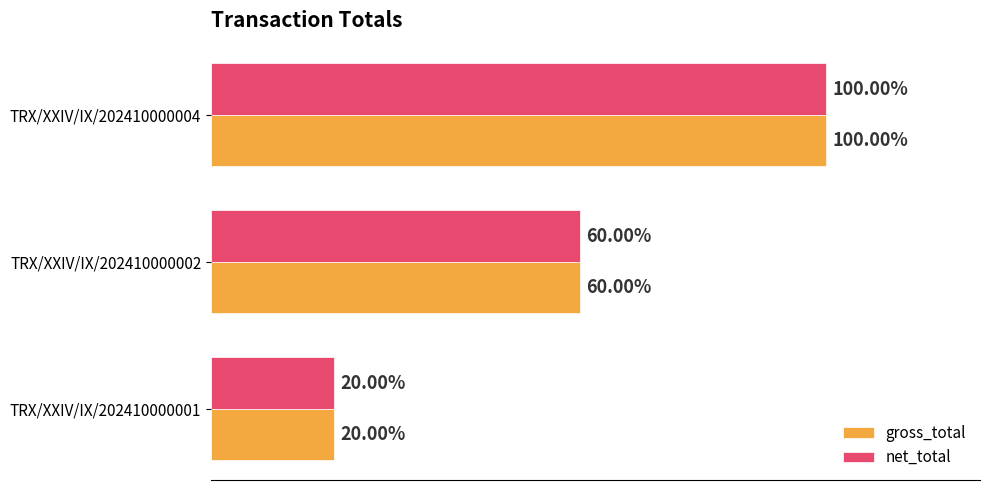

What are all the series names shown in the legend?

gross_total, net_total